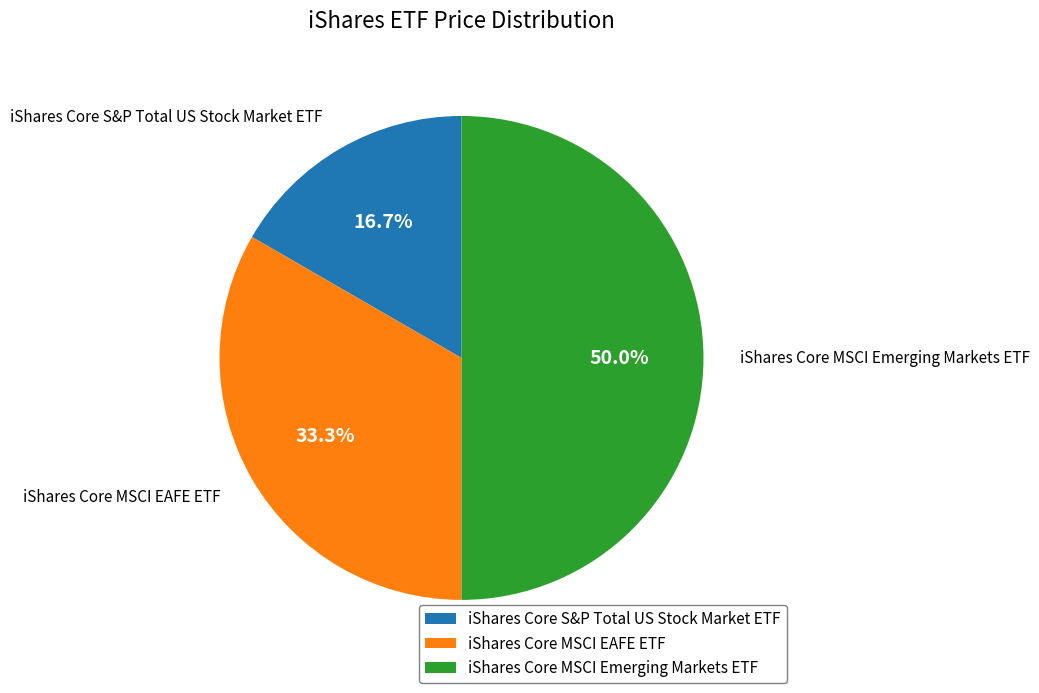

What is the largest slice in the pie chart?

iShares Core MSCI Emerging Markets ETF